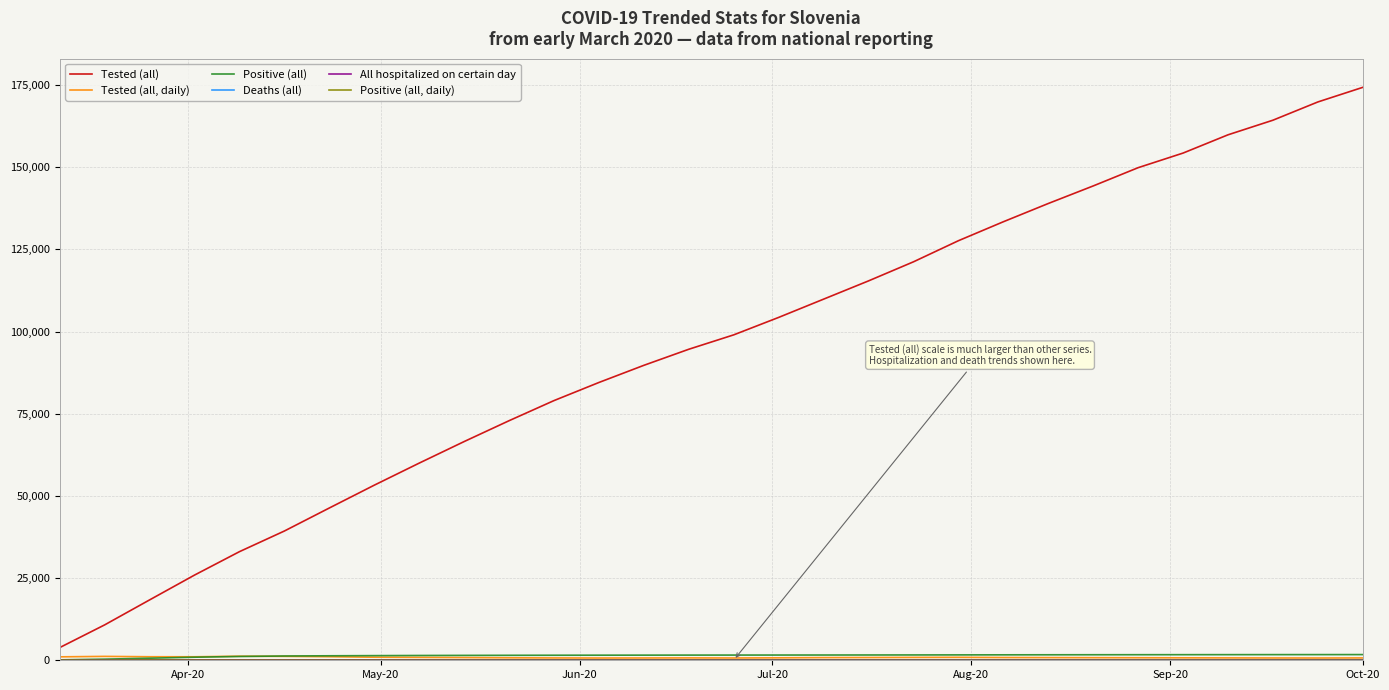

What is the maximum value shown in the chart?

174321